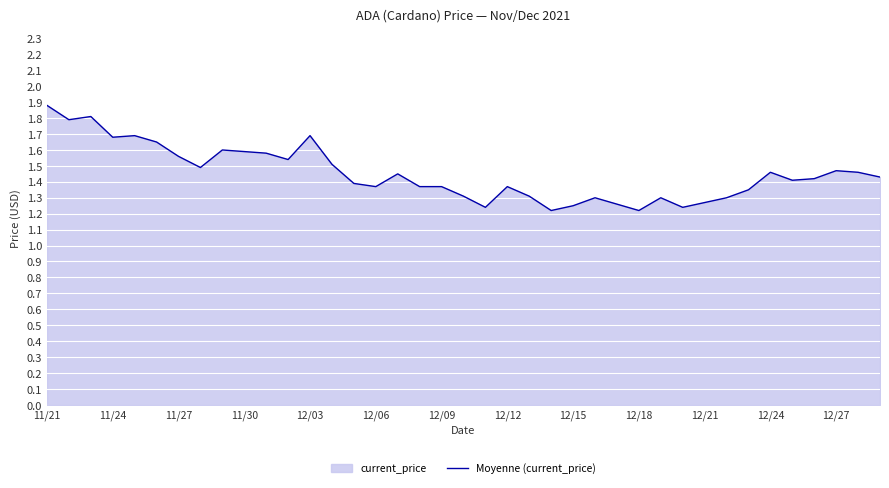

What is the average value?

1.5